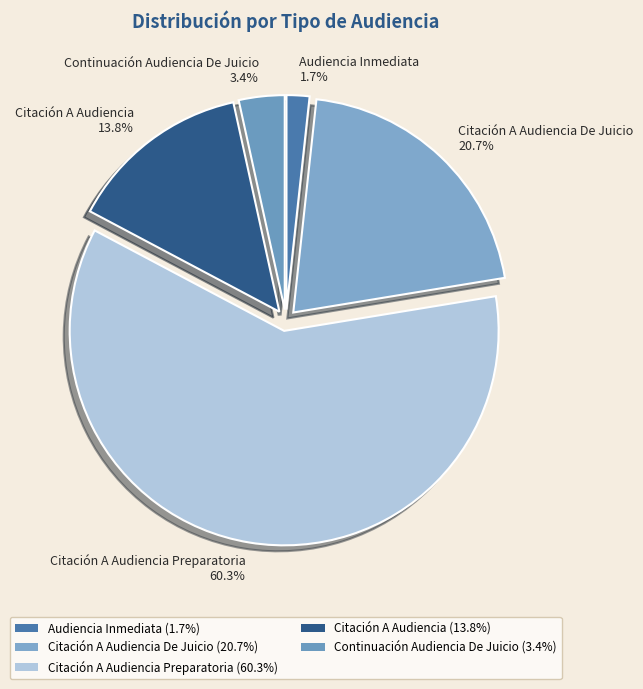

Rank the categories by value from lowest to highest.

Audiencia Inmediata, Continuación Audiencia De Juicio, Citación A Audiencia, Citación A Audiencia De Juicio, Citación A Audiencia Preparatoria